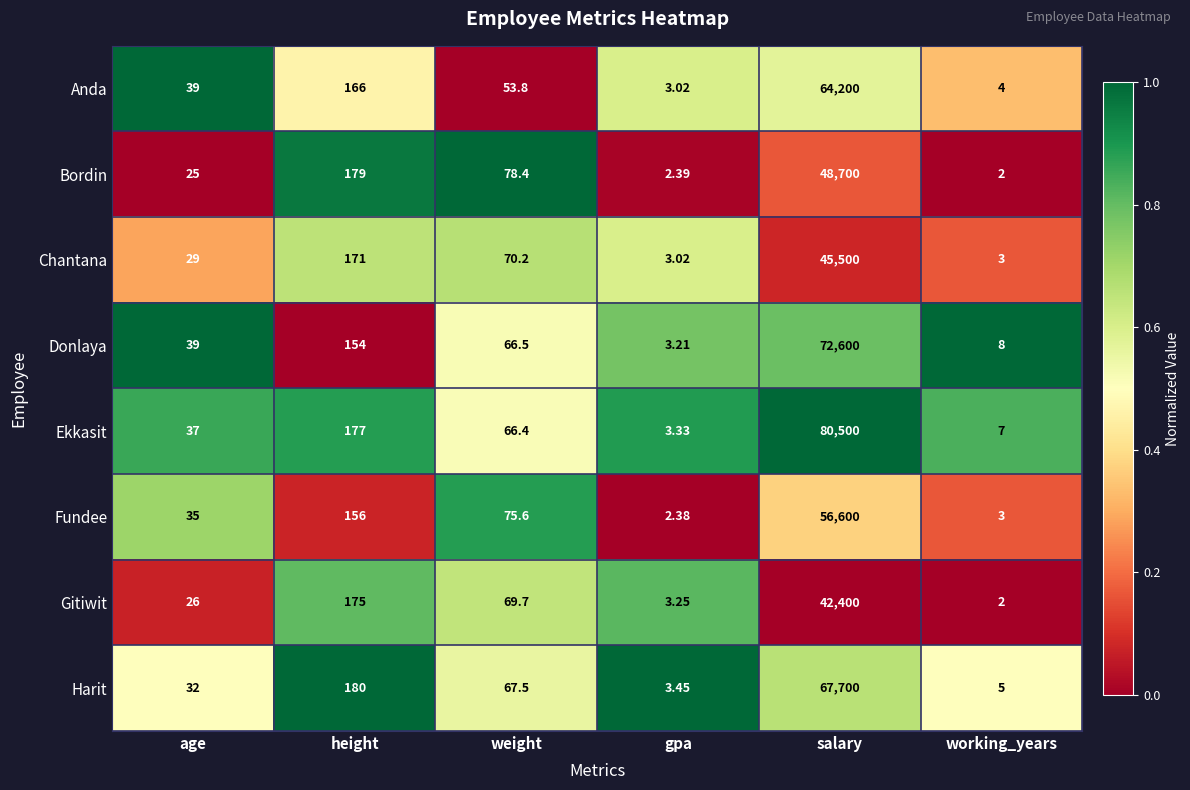

Is the value of Bordin at height greater than the value of Gitiwit at weight?

Yes